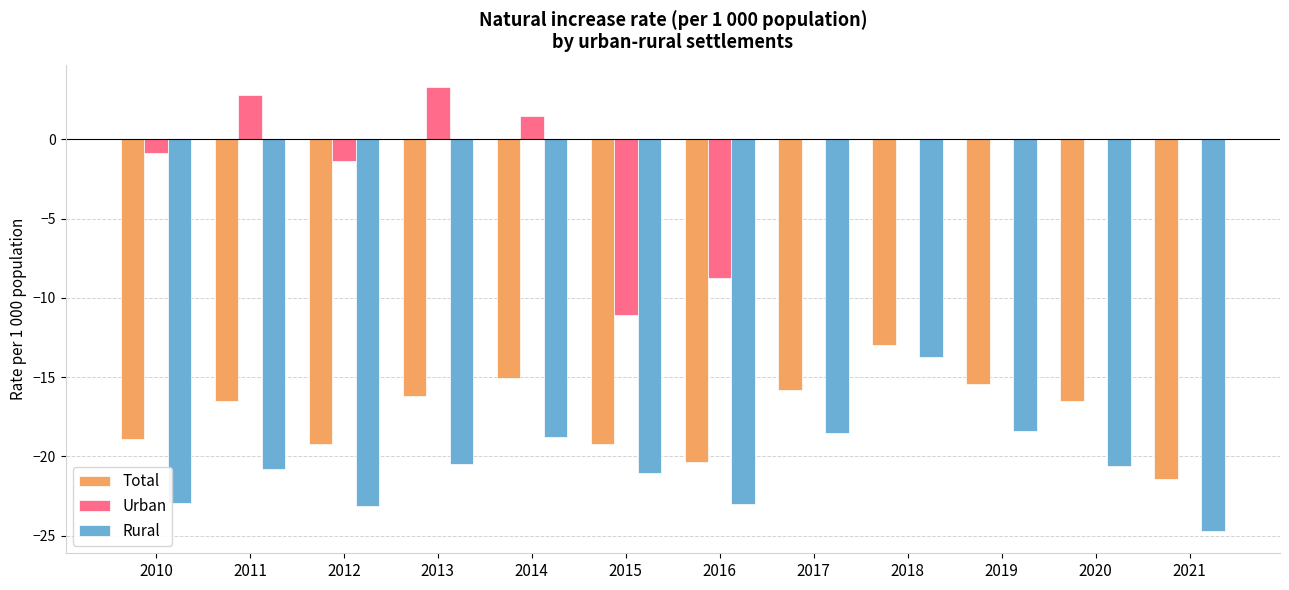

At which label is Urban closest to -3?

2012